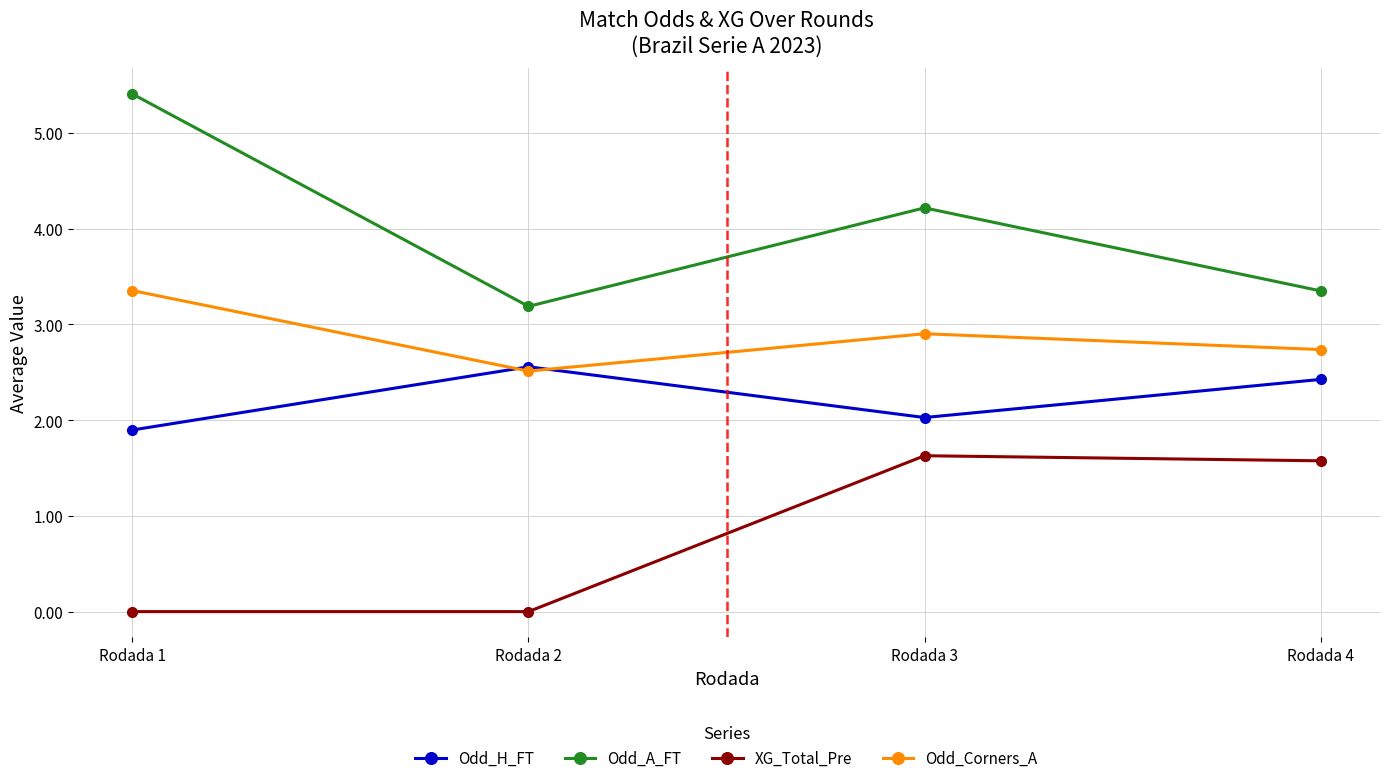

Which category has the highest value in the Odd_H_FT series?

Rodada 2